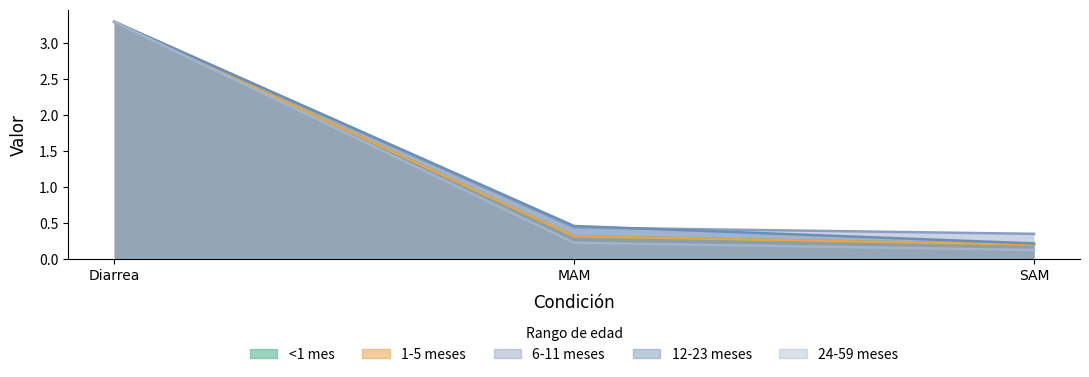

What is the label of the 2nd point from the right?

MAM